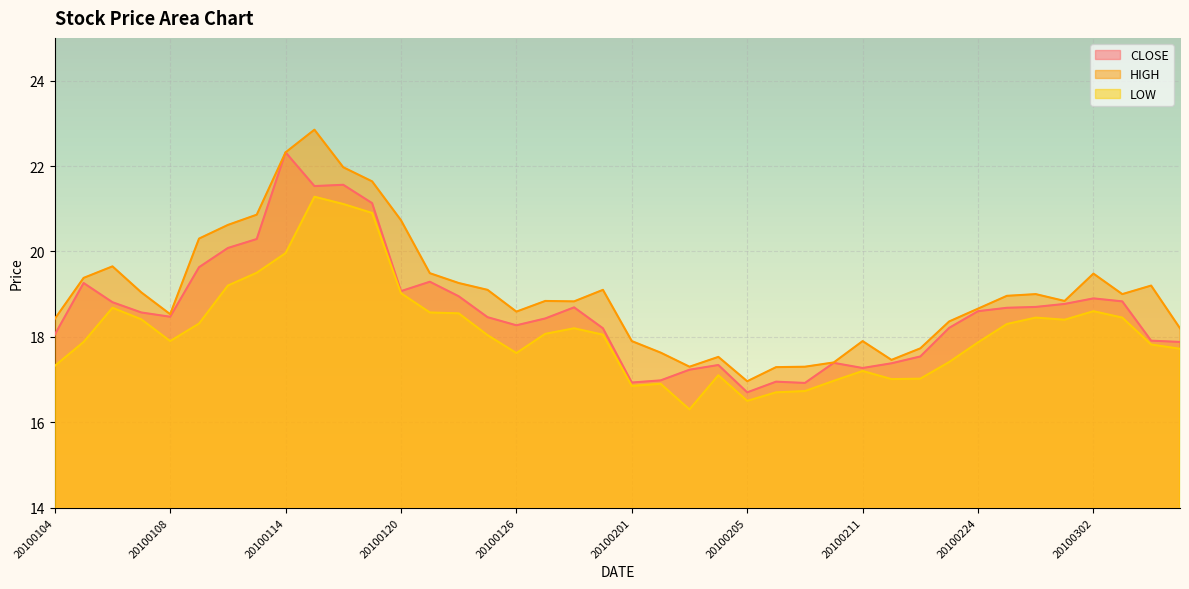

True or false: CLOSE has more than 2 interior local peaks.

True